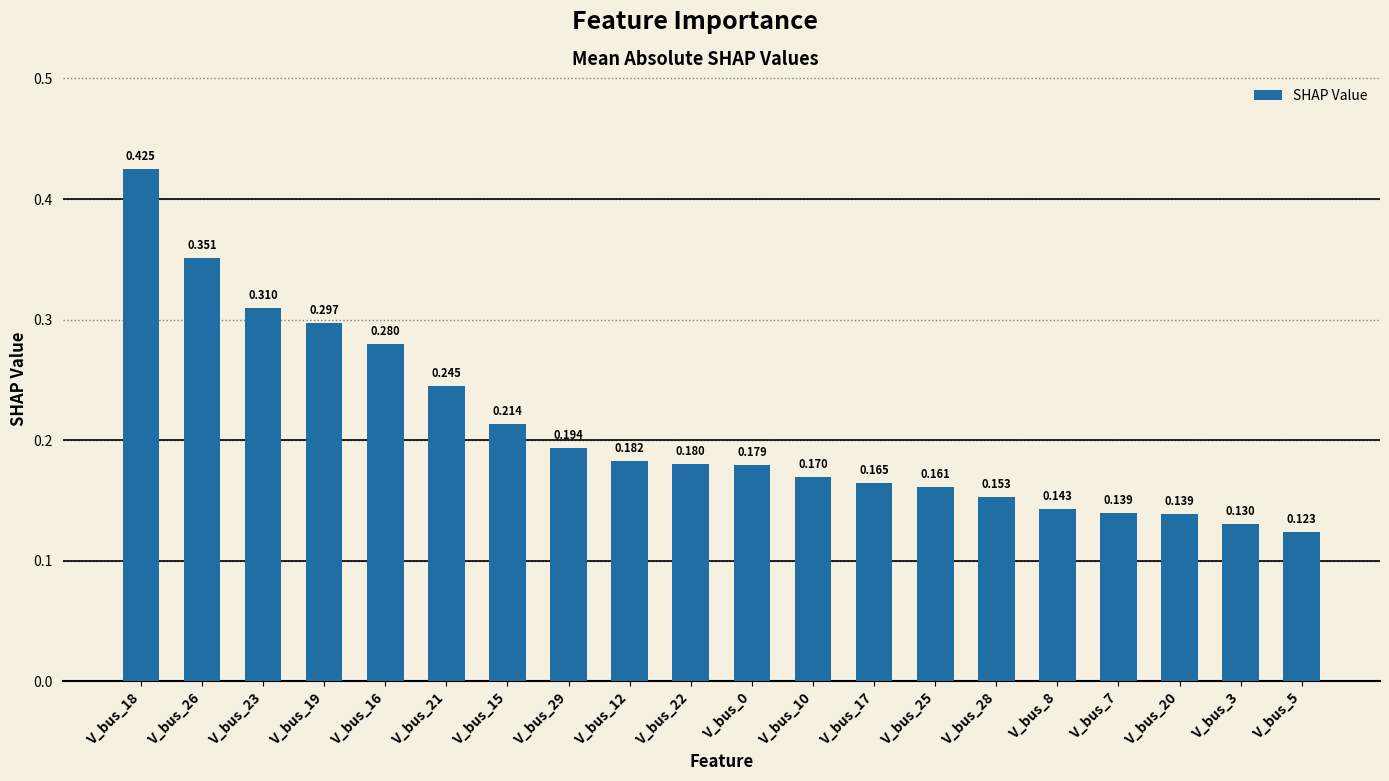

Rank the categories by value from lowest to highest.

V_bus_5, V_bus_3, V_bus_20, V_bus_7, V_bus_8, V_bus_28, V_bus_25, V_bus_17, V_bus_10, V_bus_0, V_bus_22, V_bus_12, V_bus_29, V_bus_15, V_bus_21, V_bus_16, V_bus_19, V_bus_23, V_bus_26, V_bus_18